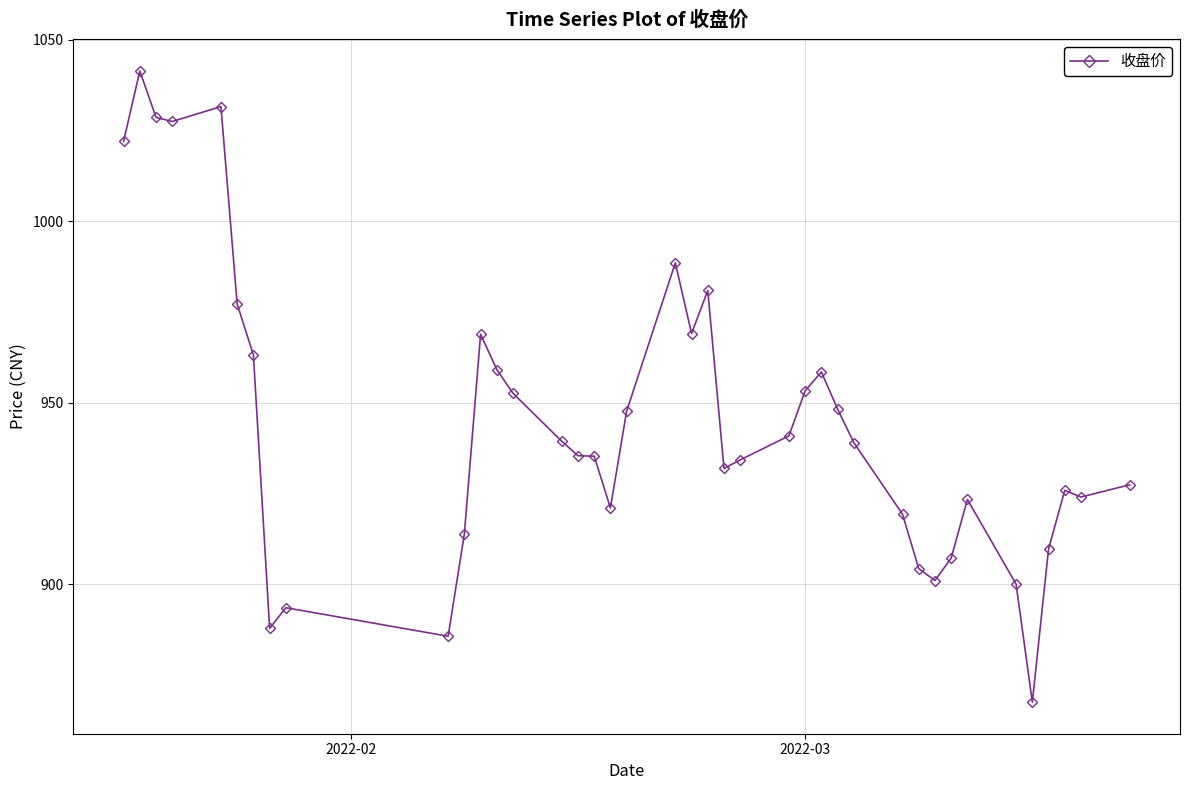

What is the value of the 9th point from the left?

893.5